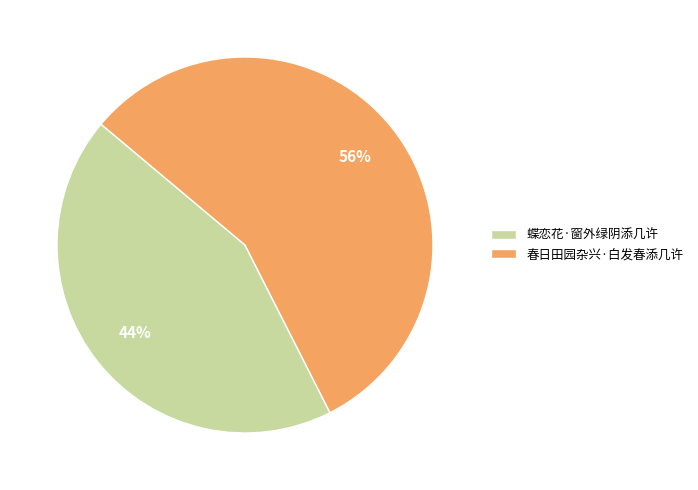

Which slice is the smallest?

蝶恋花·窗外绿阴添几许